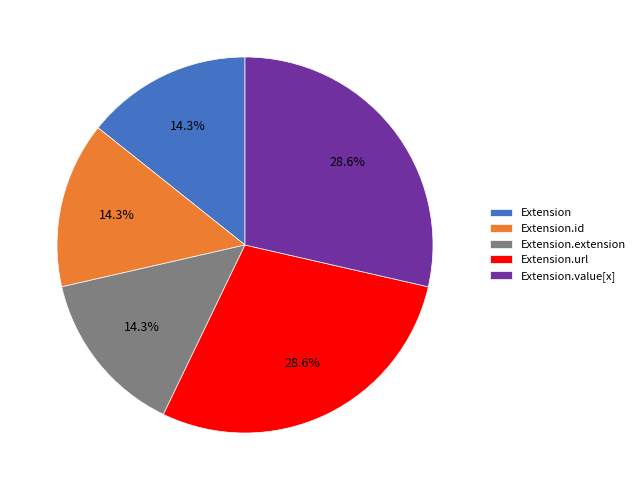

Is there a majority slice in this chart?

No